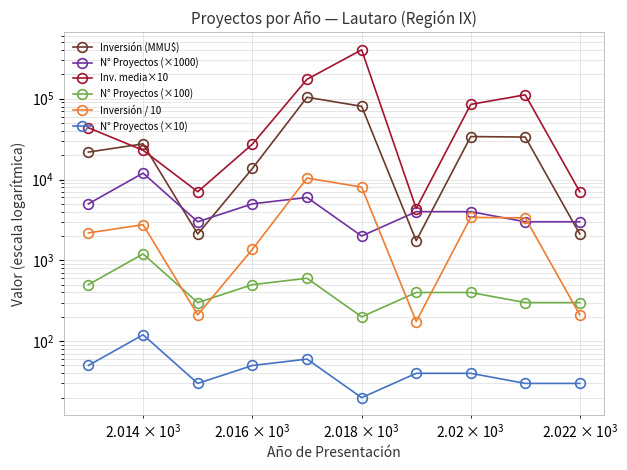

What is the maximum value shown in the chart?

402500.0